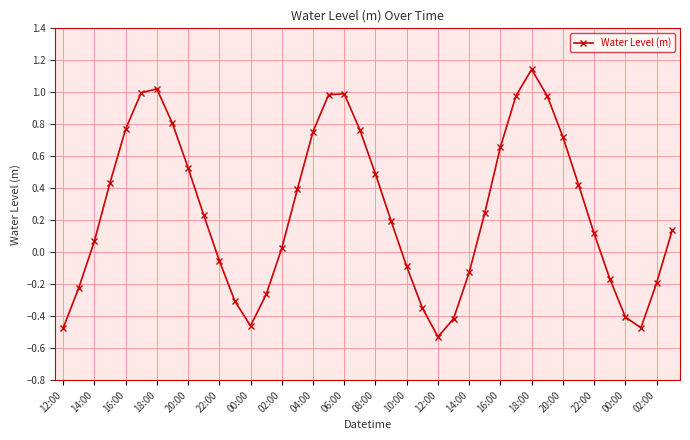

What is the sum of all values?

10.3